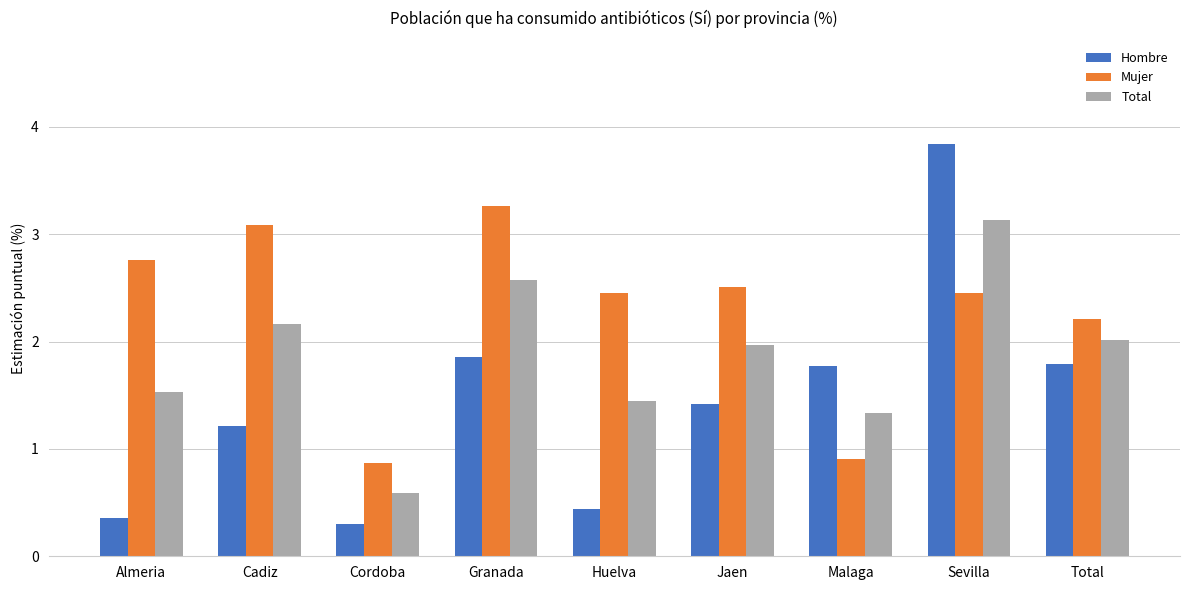

What is the smallest value displayed?

0.3